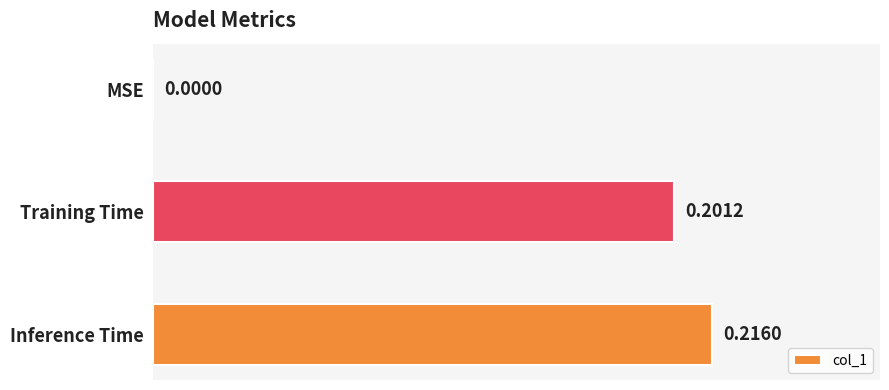

At which category does the chart reach its peak across all series?

Inference Time